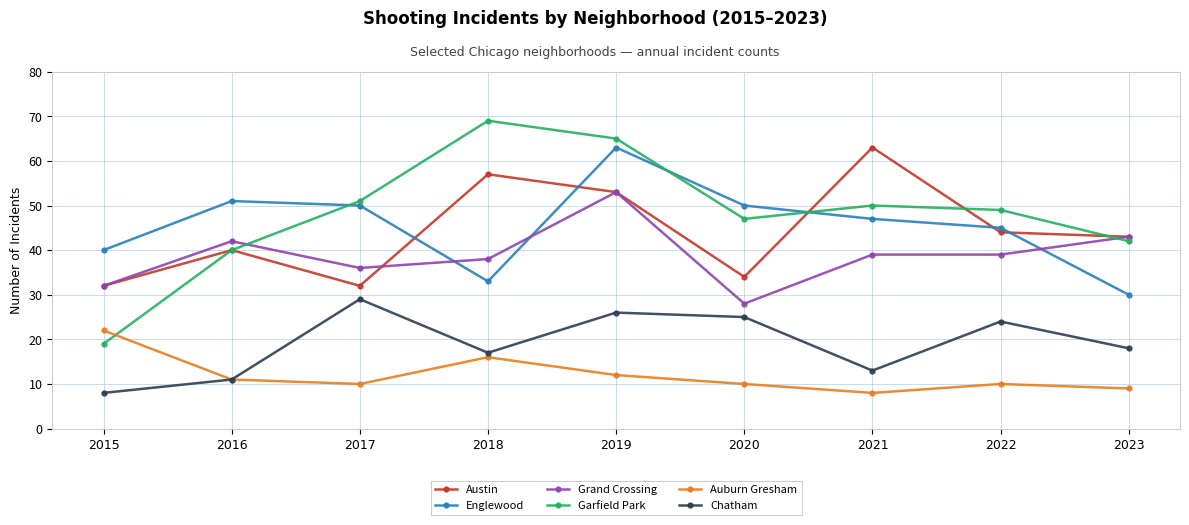

Which series has the widest spread of values?

Garfield Park